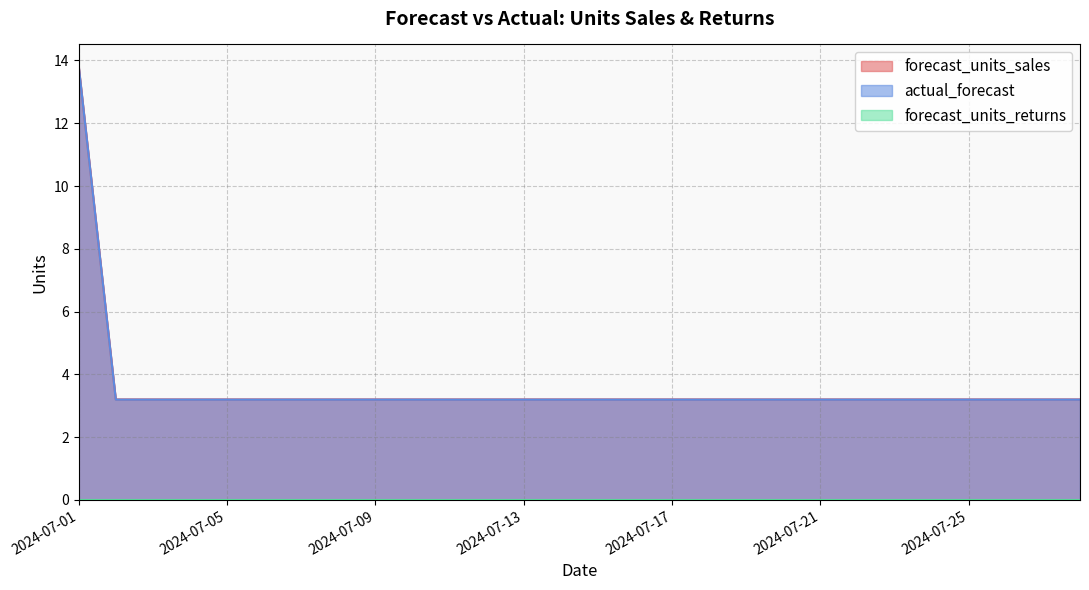

Reading left to right, what are all the values shown in this chart?

forecast_units_sales: 13.8	3.2	3.2	3.2	3.2	3.2	3.2	3.2	3.2	3.2	3.2	3.2	3.2	3.2	3.2	3.2	3.2	3.2	3.2	3.2	3.2	3.2	3.2	3.2	3.2	3.2	3.2	3.2
actual_forecast: 13.8	3.2	3.2	3.2	3.2	3.2	3.2	3.2	3.2	3.2	3.2	3.2	3.2	3.2	3.2	3.2	3.2	3.2	3.2	3.2	3.2	3.2	3.2	3.2	3.2	3.2	3.2	3.2